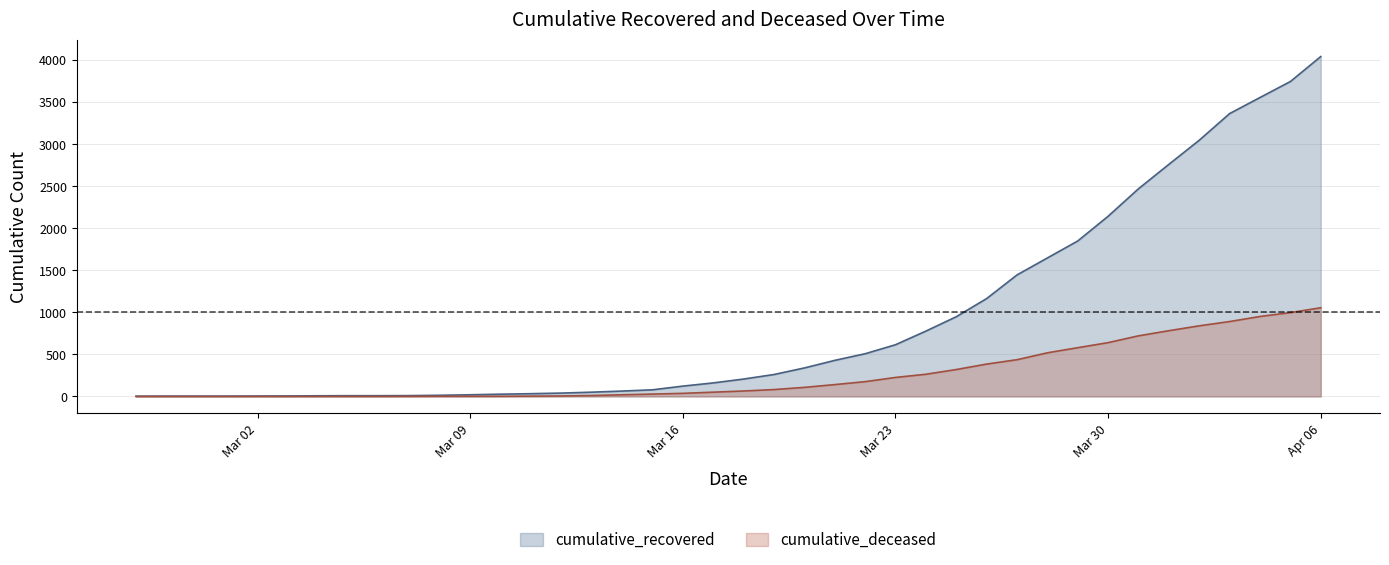

Does the chart have visible grid lines?

Yes